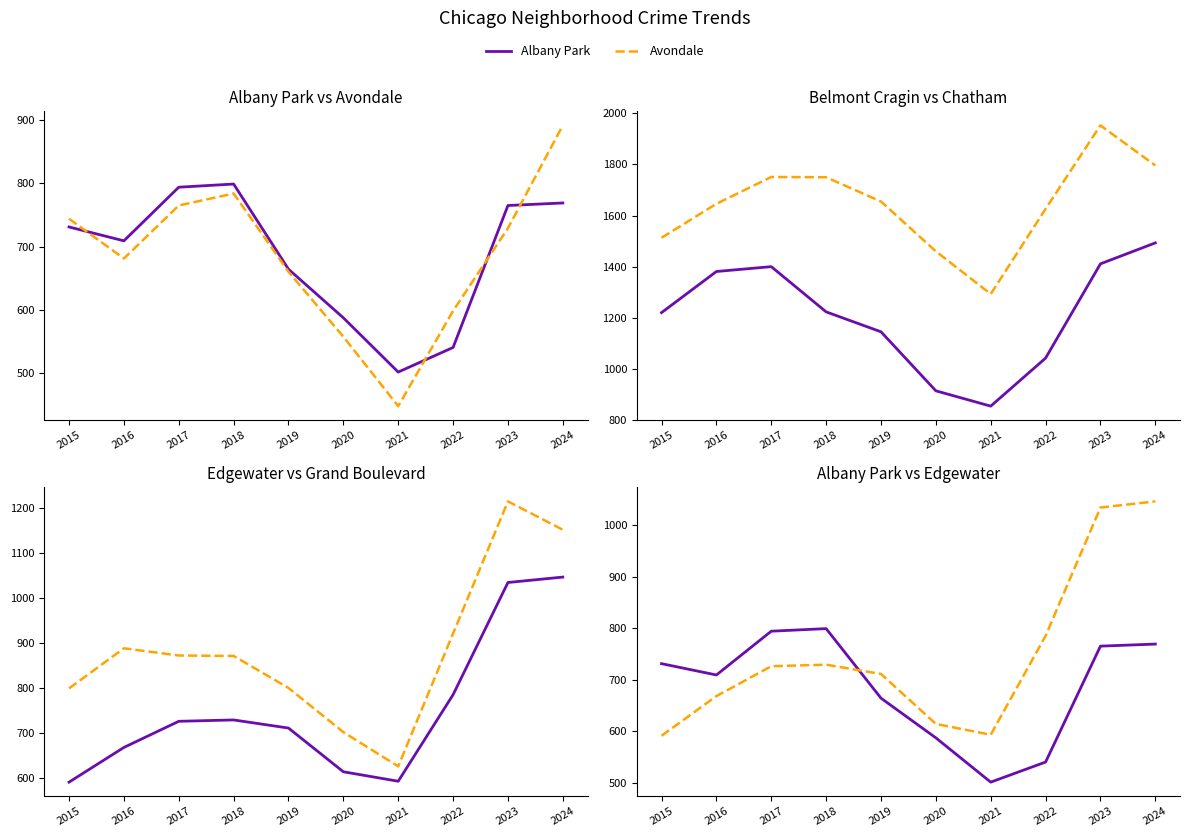

True or false: Belmont Cragin and Chatham intersect in this chart.

False